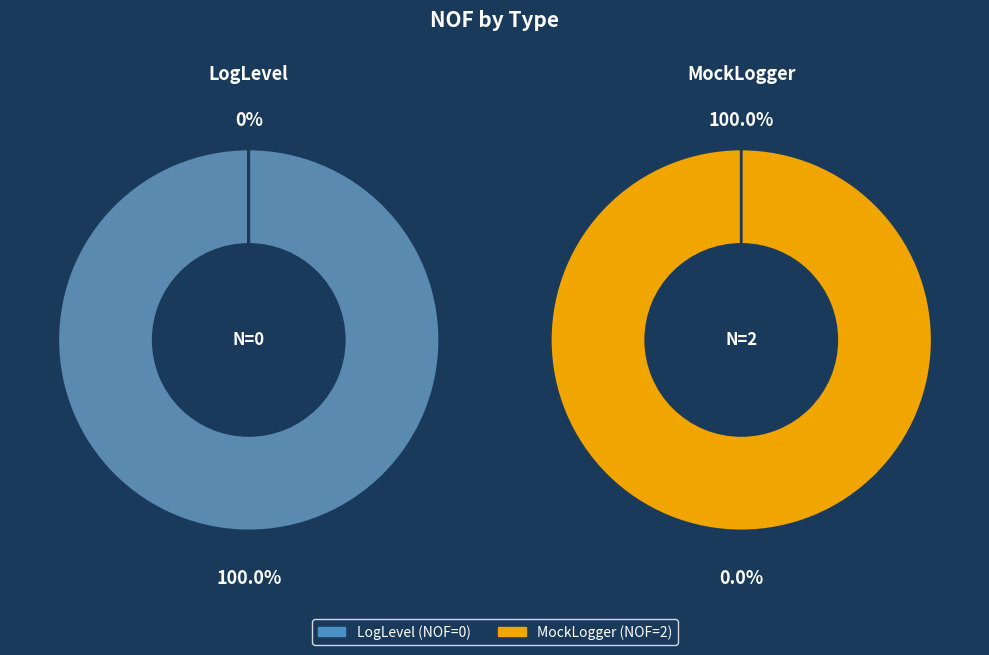

Which has a higher value, MockLogger or LogLevel?

MockLogger